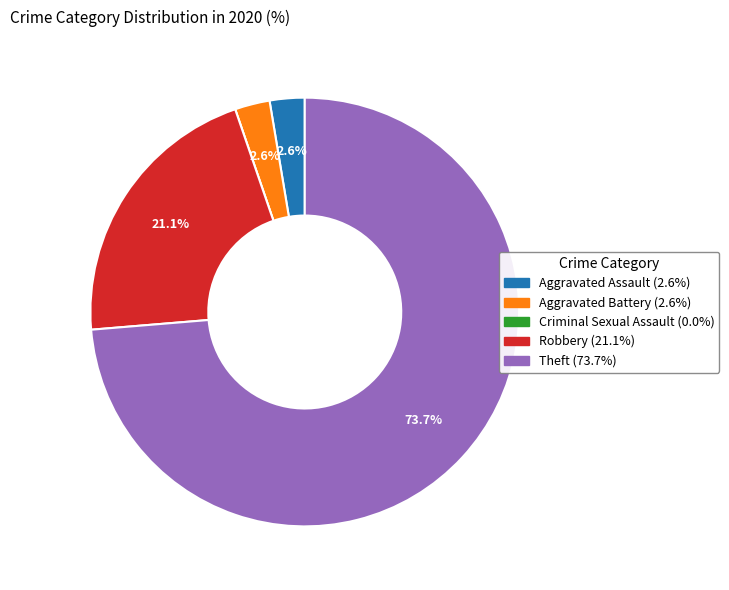

True or false: Aggravated Battery accounts for 3% of the total.

True